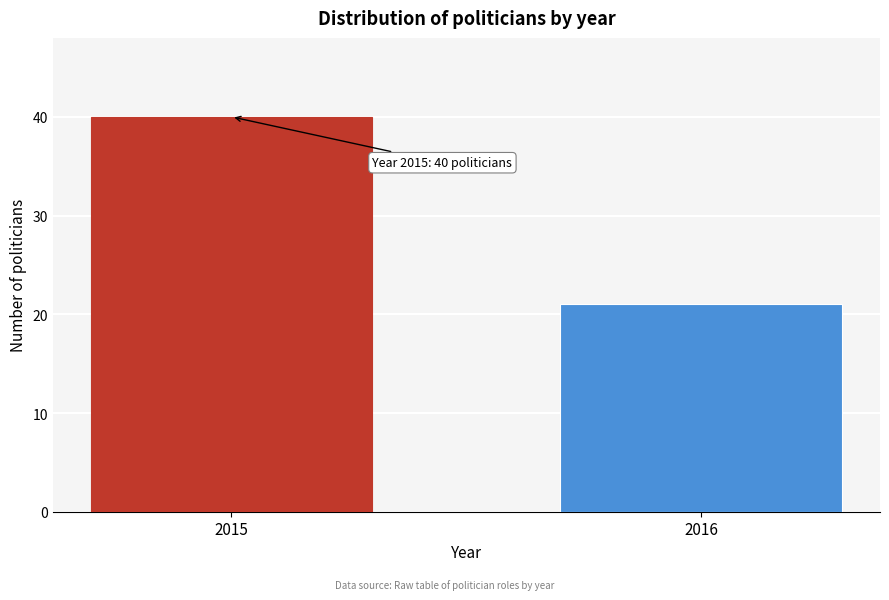

Reading left to right, transcribe all the data shown in this chart.

2015=40	2016=21